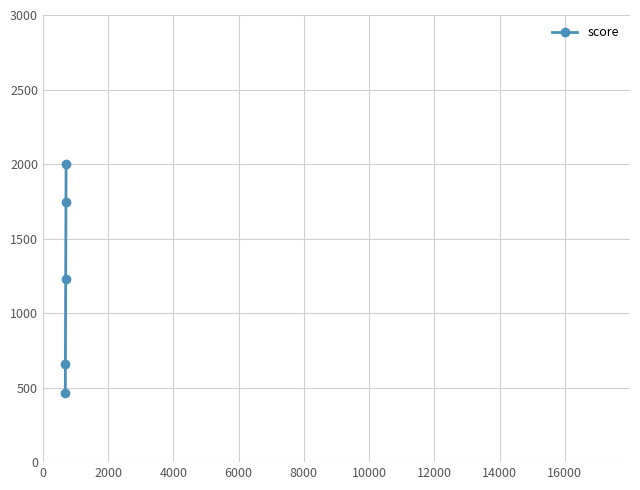

Count the number of categories in the chart.

25